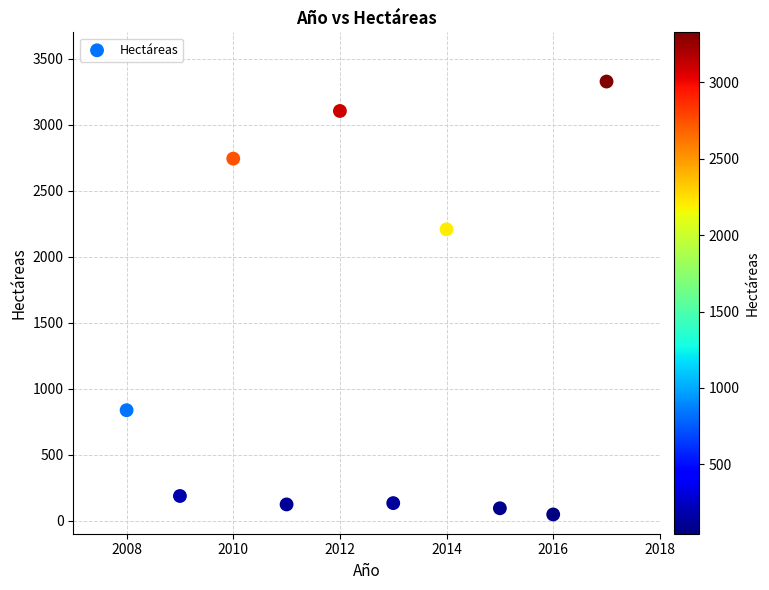

What Y value in the scatter plot is closest to 1686?

2207